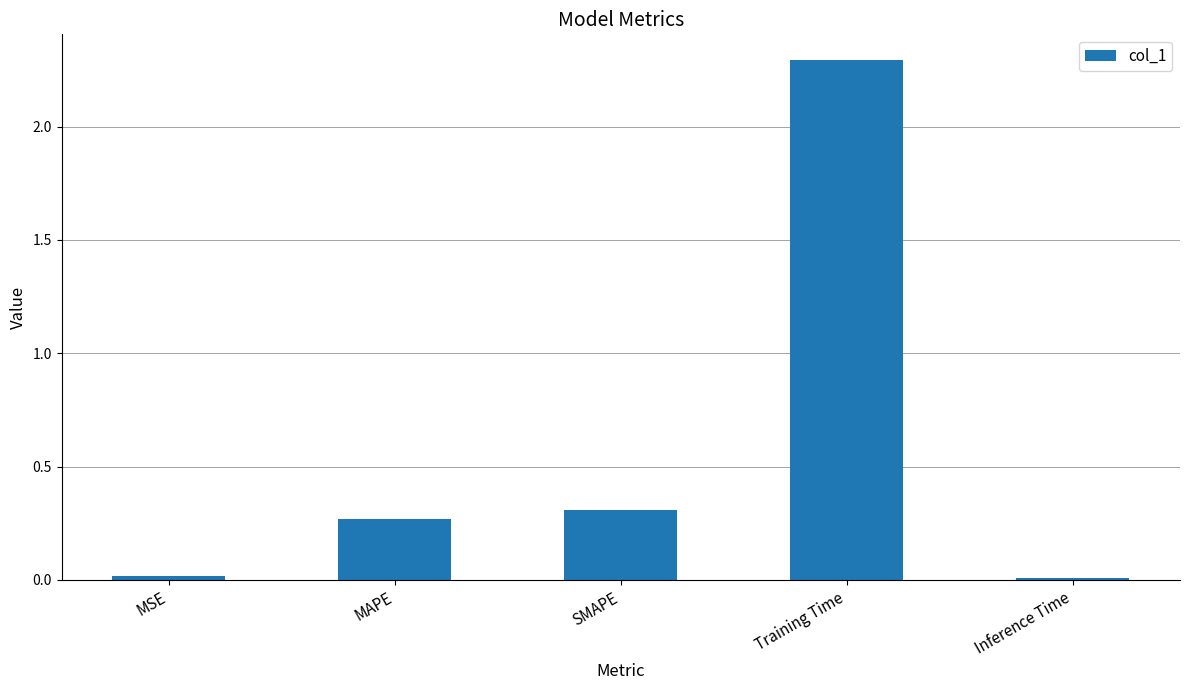

The value at MSE is 0.0. True or false?

True